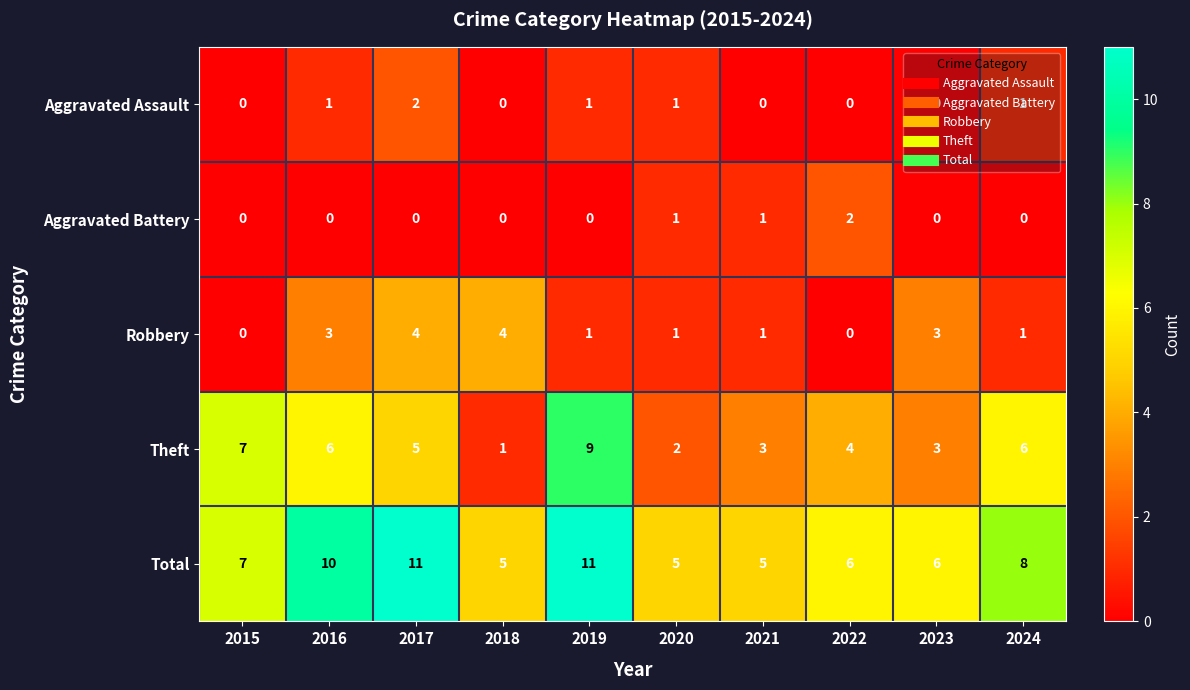

What is the greatest value displayed?

11